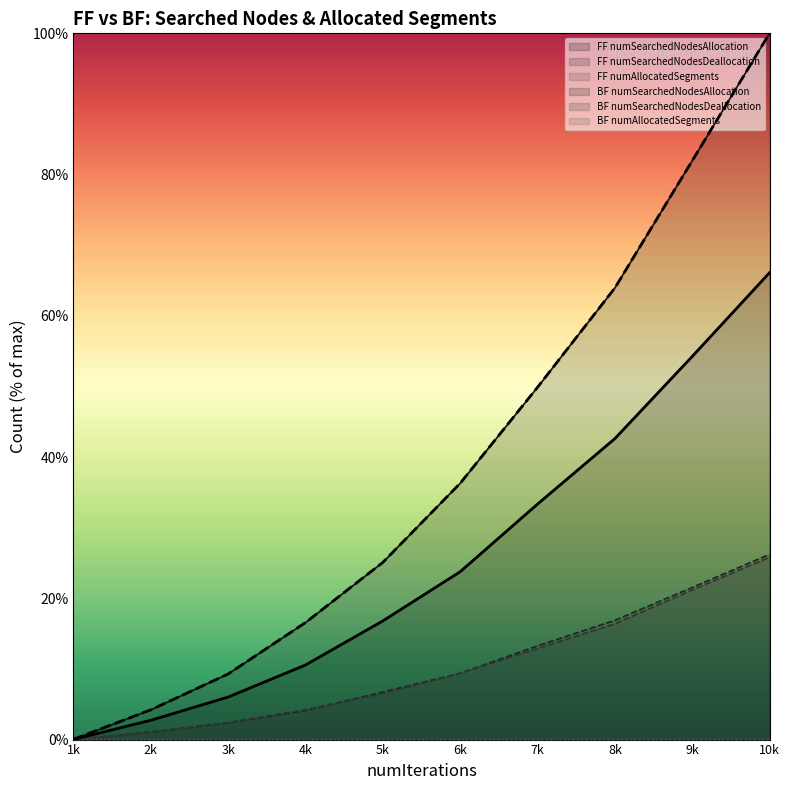

True or false: BF numSearchedNodesAllocation and FF numAllocatedSegments cross at least once.

False